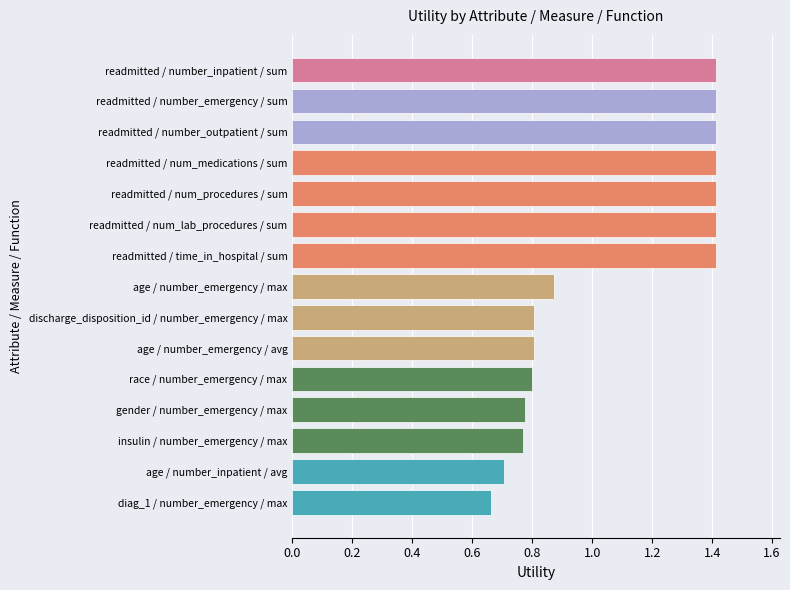

What is the greatest value displayed?

1.4